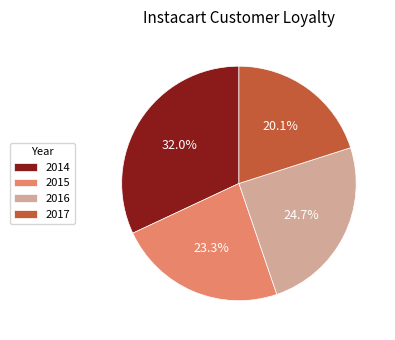

To the nearest percent, what percentage of the pie is 2016?

25%